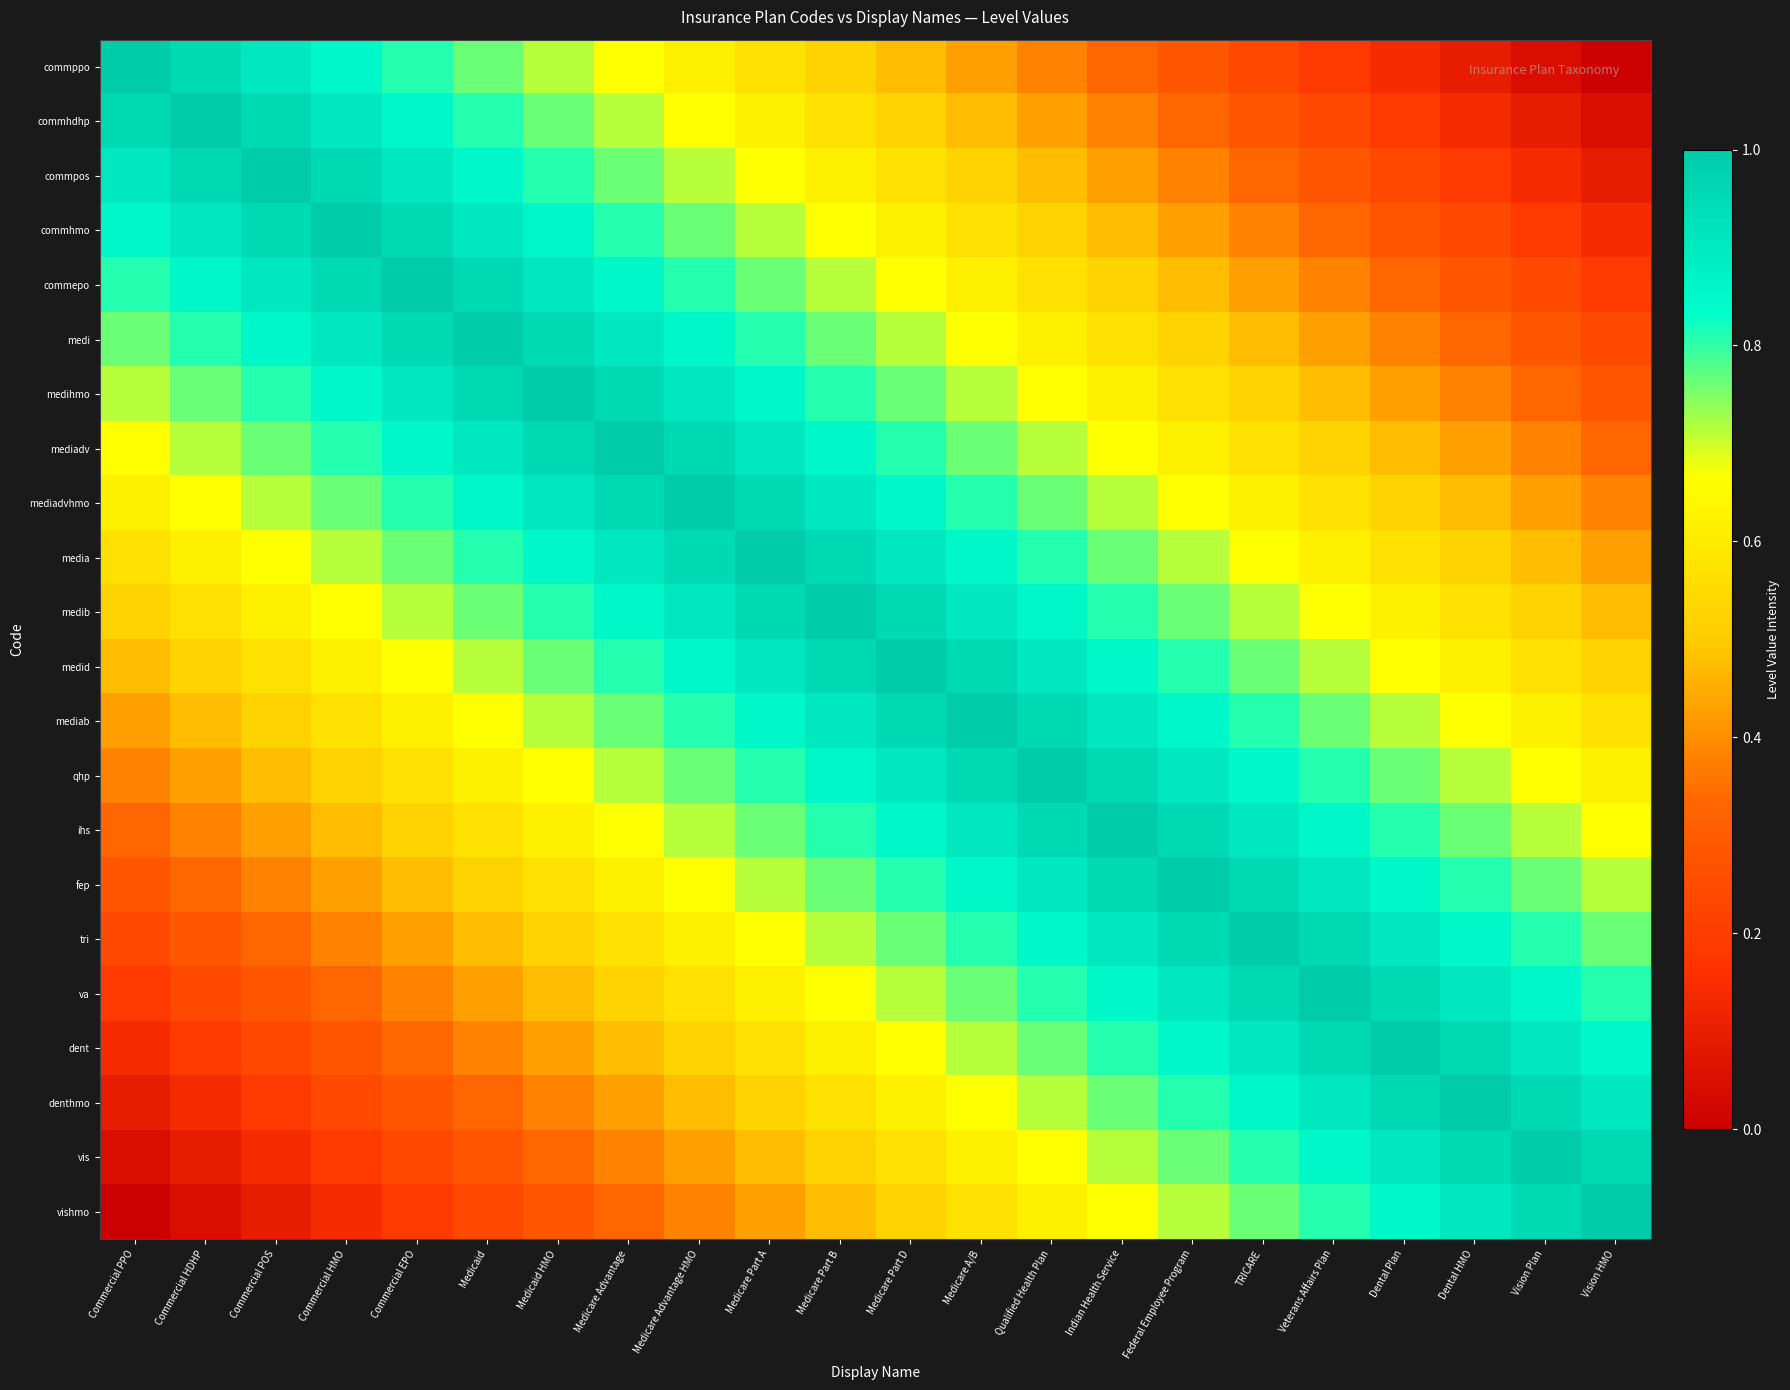

At which category is the sum across all series the highest?

Medicare Part B